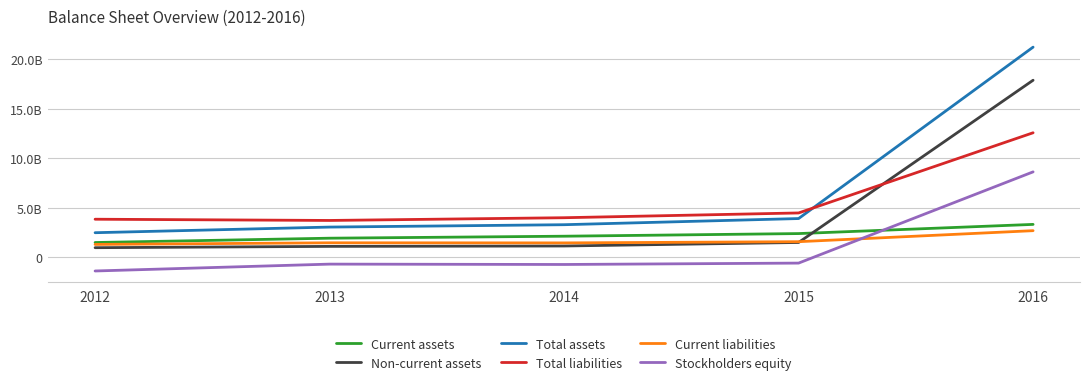

At which label is Total assets closest to 11853576500?

2015